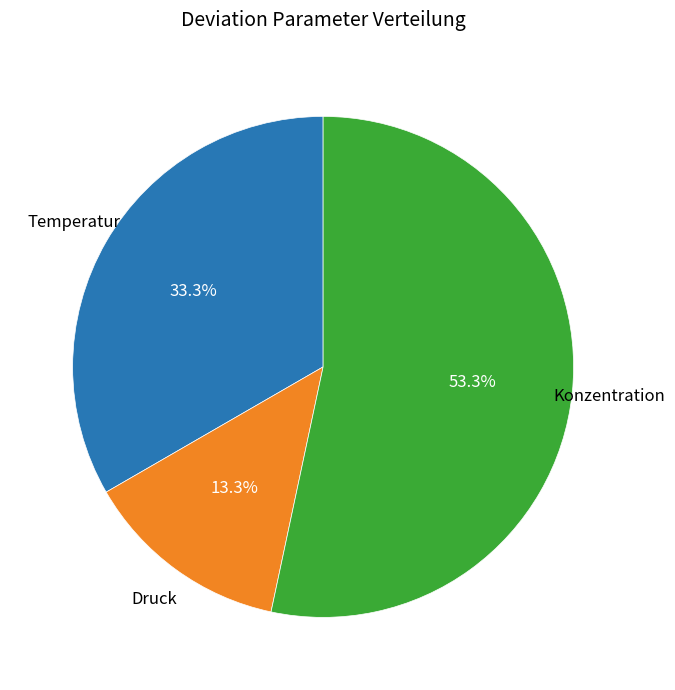

What is the smallest slice in the pie chart?

Druck